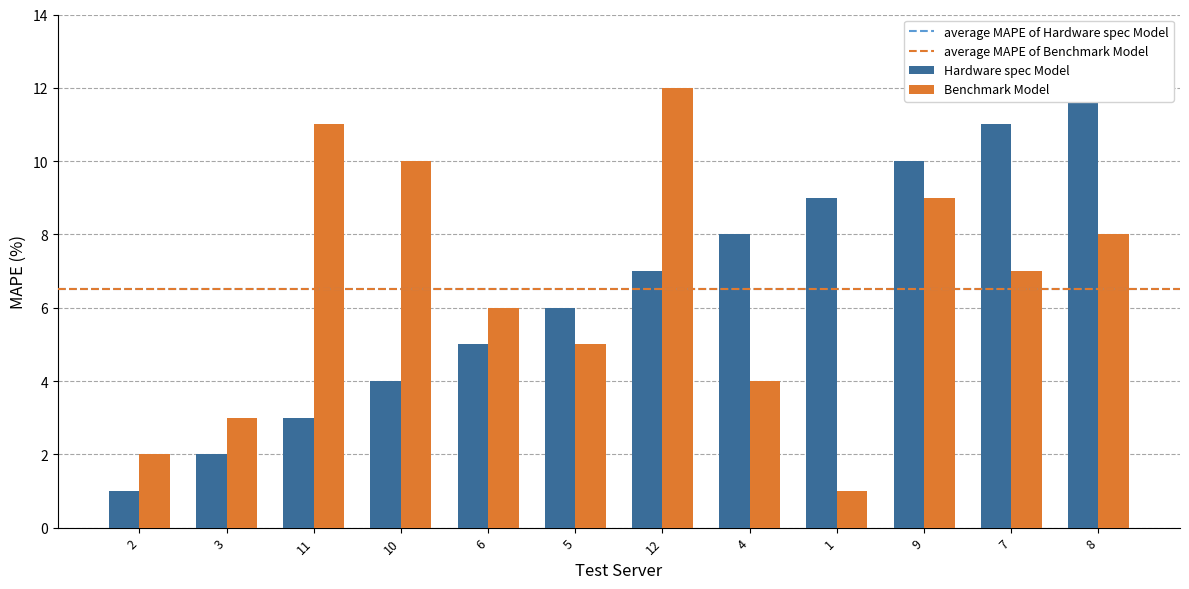

What is the total value across all series at 7?

18